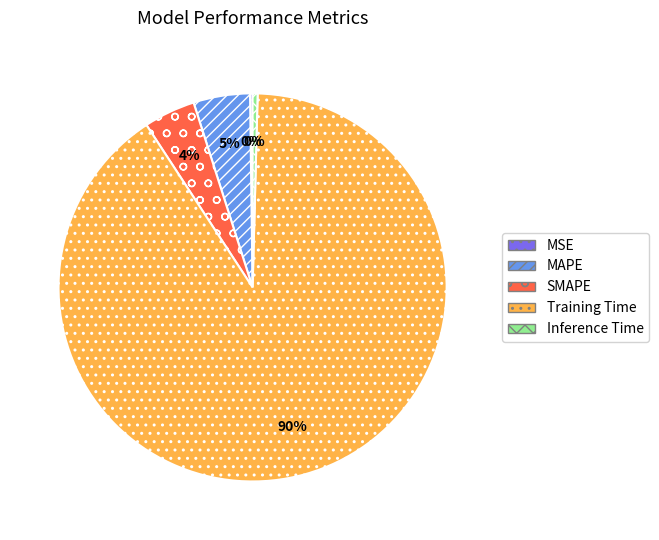

Which category accounts for the majority?

Training Time